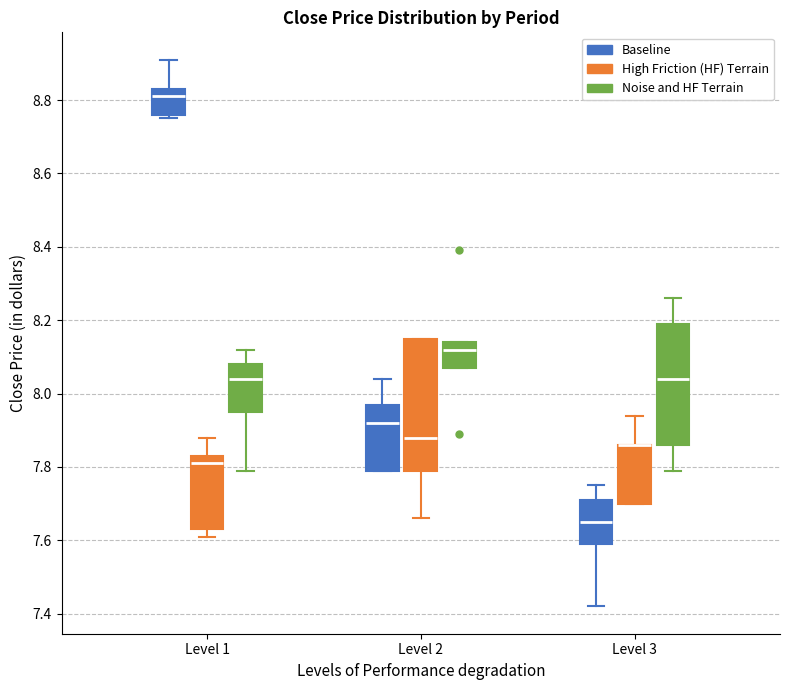

Where does the lower whisker of the box for Level 3 (Baseline) end on the y-axis? The values are not printed on the chart, so give them approximately, as read against the axis.

7.42